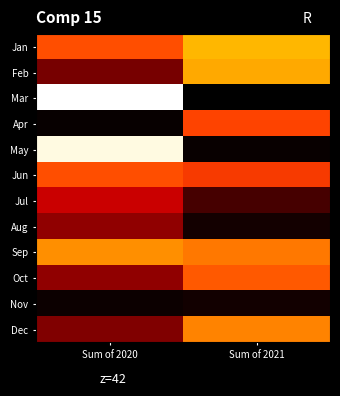

At how many categories does at least one series exceed 75?

2